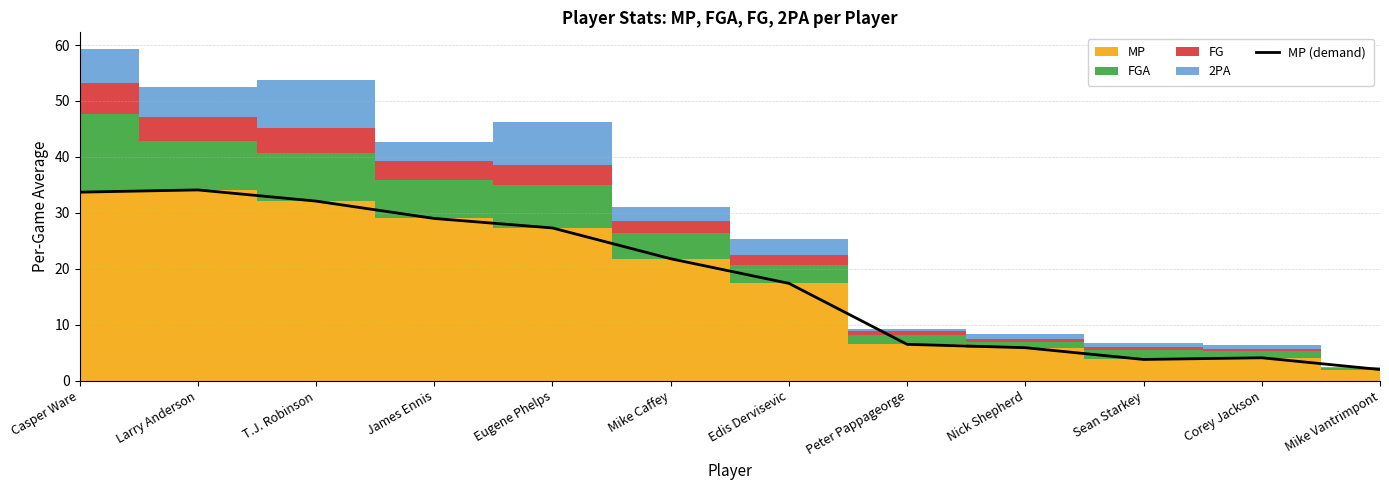

Rank the categories by value from highest to lowest.

Larry Anderson, Casper Ware, T.J. Robinson, James Ennis, Eugene Phelps, Mike Caffey, Edis Dervisevic, Peter Pappageorge, Nick Shepherd, Corey Jackson, Sean Starkey, Mike Vantrimpont